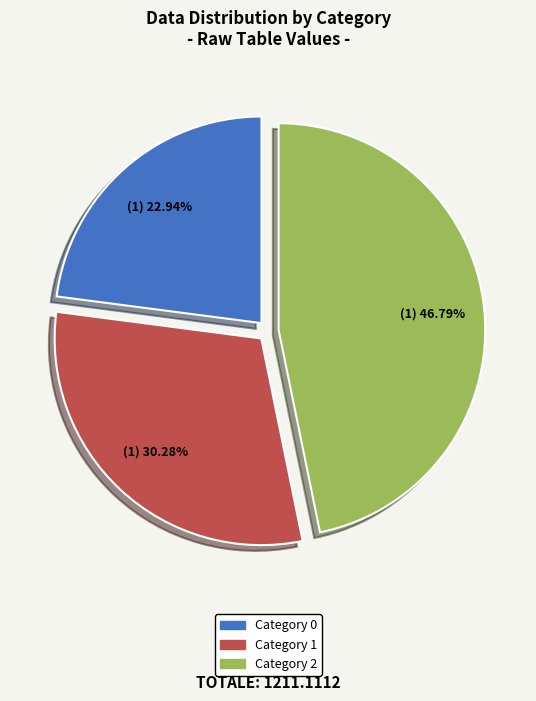

To the nearest percent, what is the average slice percentage?

33%